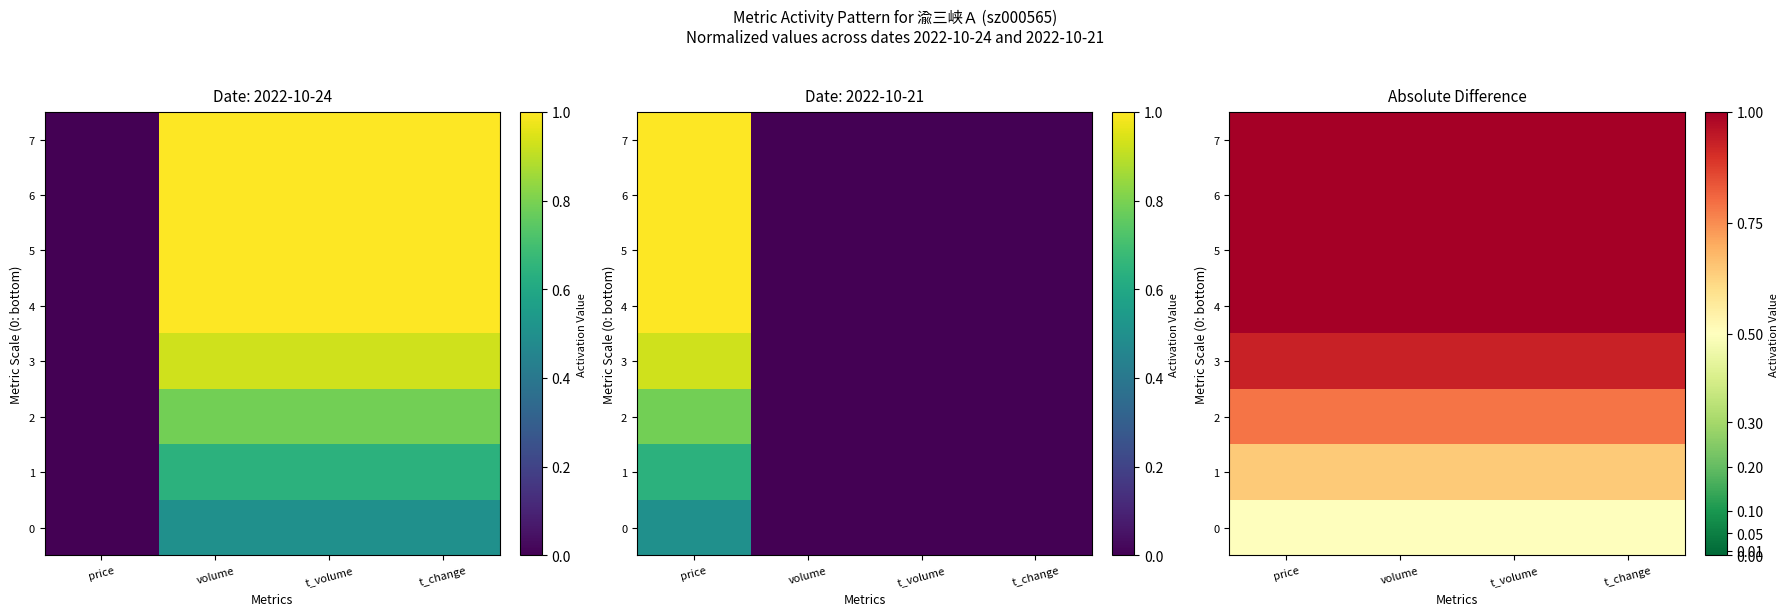

Which label corresponds to the largest value in the chart?

price